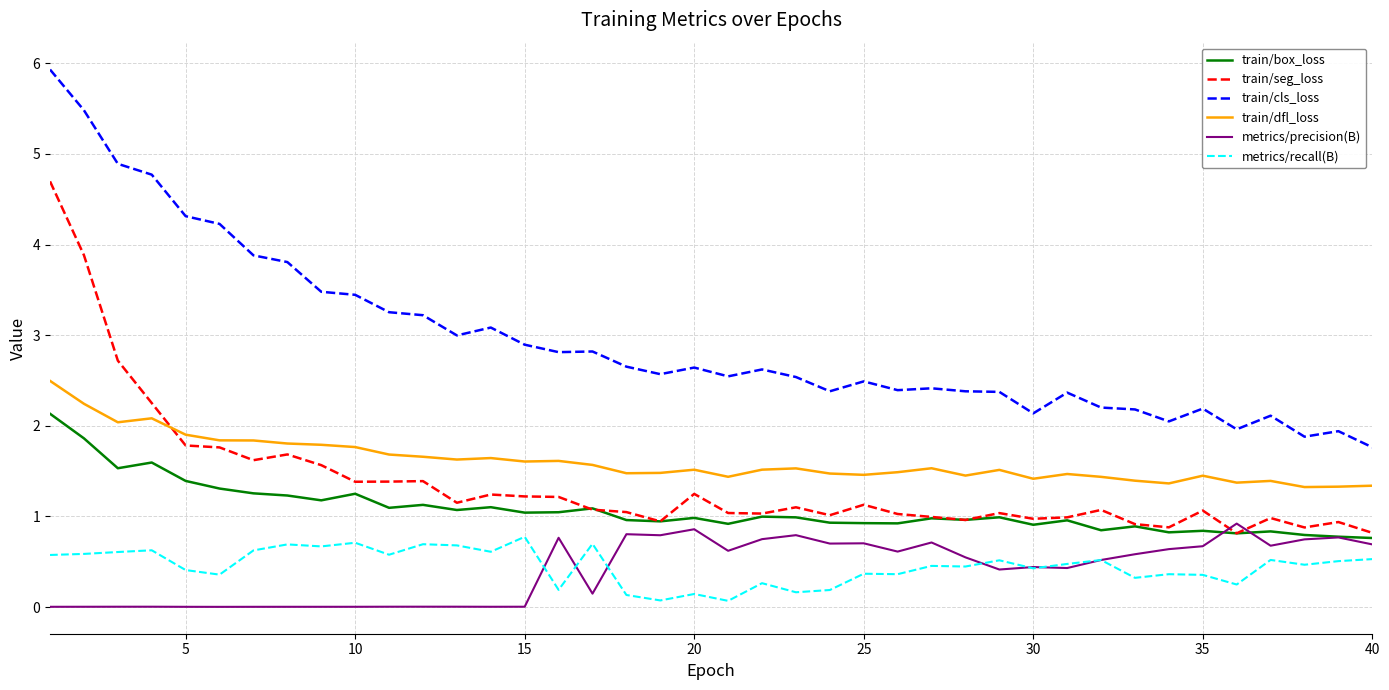

True or false: train/cls_loss and train/box_loss intersect in this chart.

False